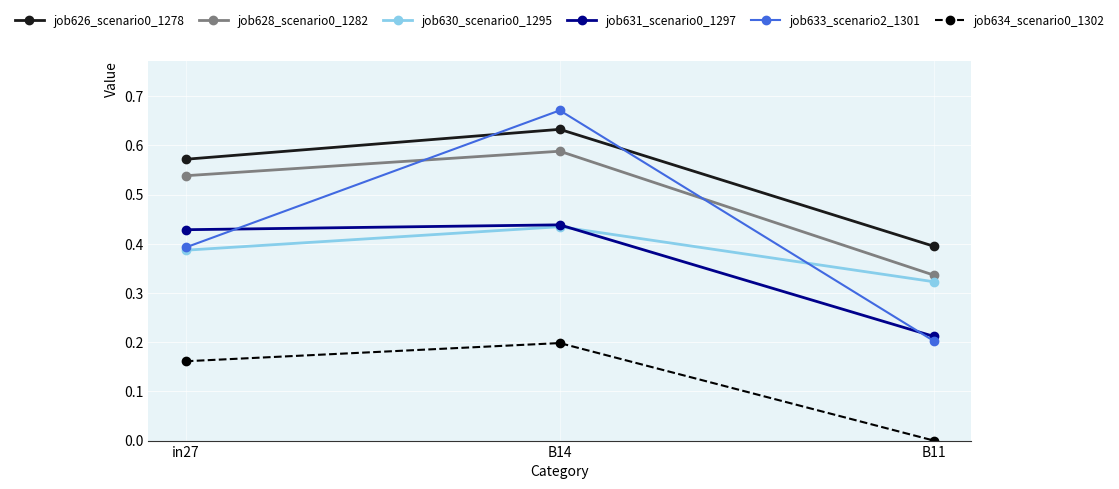

Is the value of job628_scenario0_1282 at B11 greater than the value of job630_scenario0_1295 at in27?

No